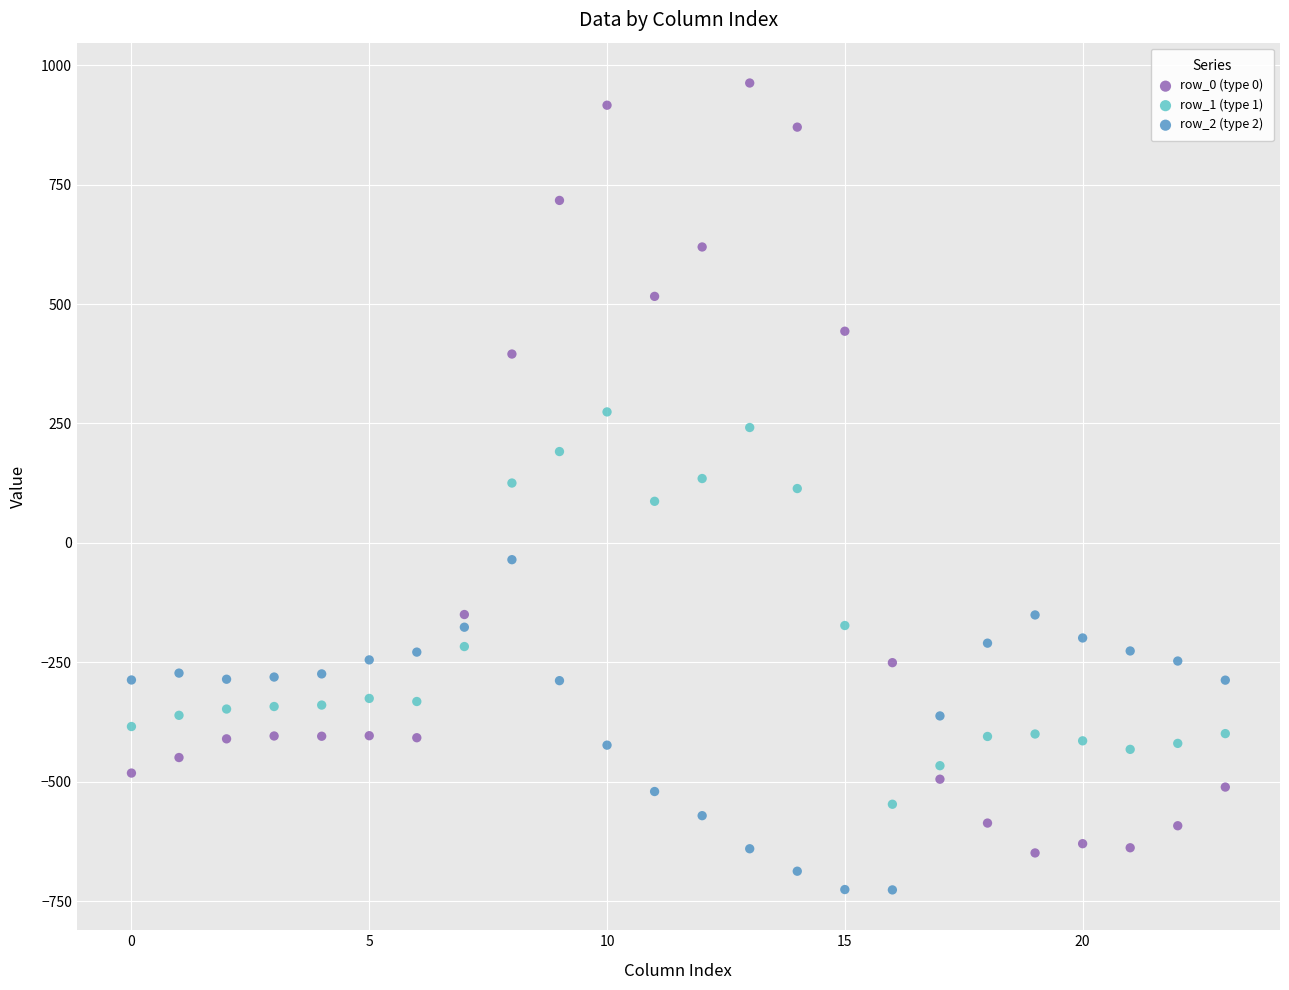

Which series reaches the maximum Y coordinate?

row_0 (type 0)